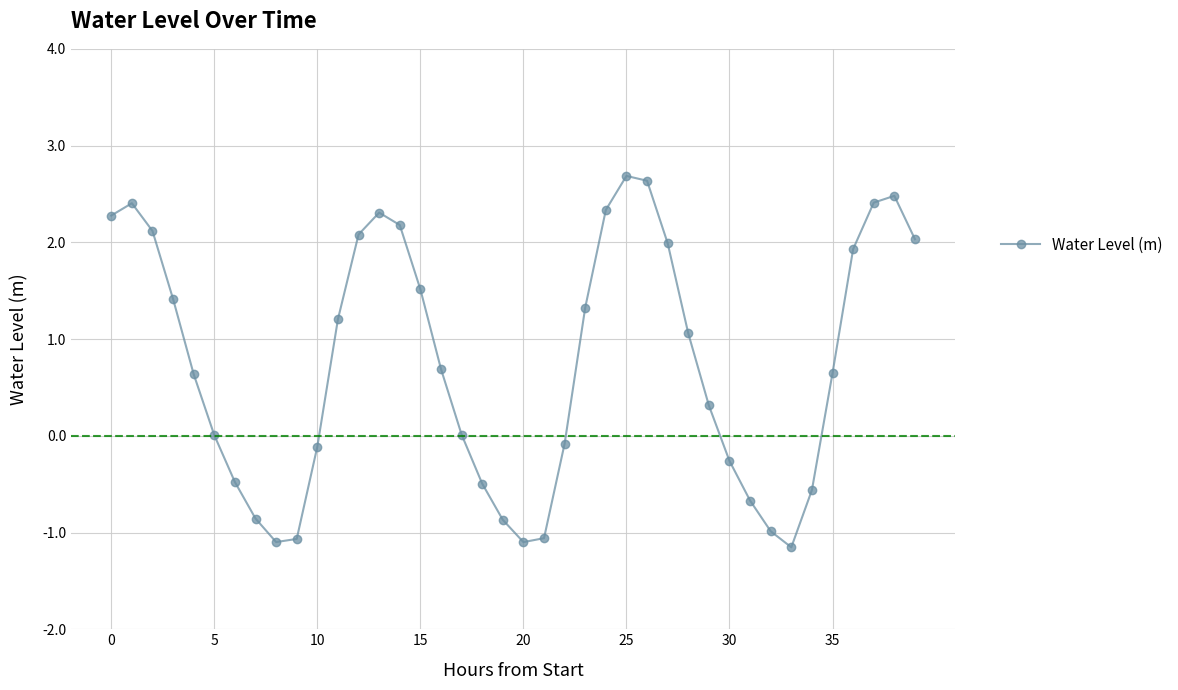

What is the average value?

0.7